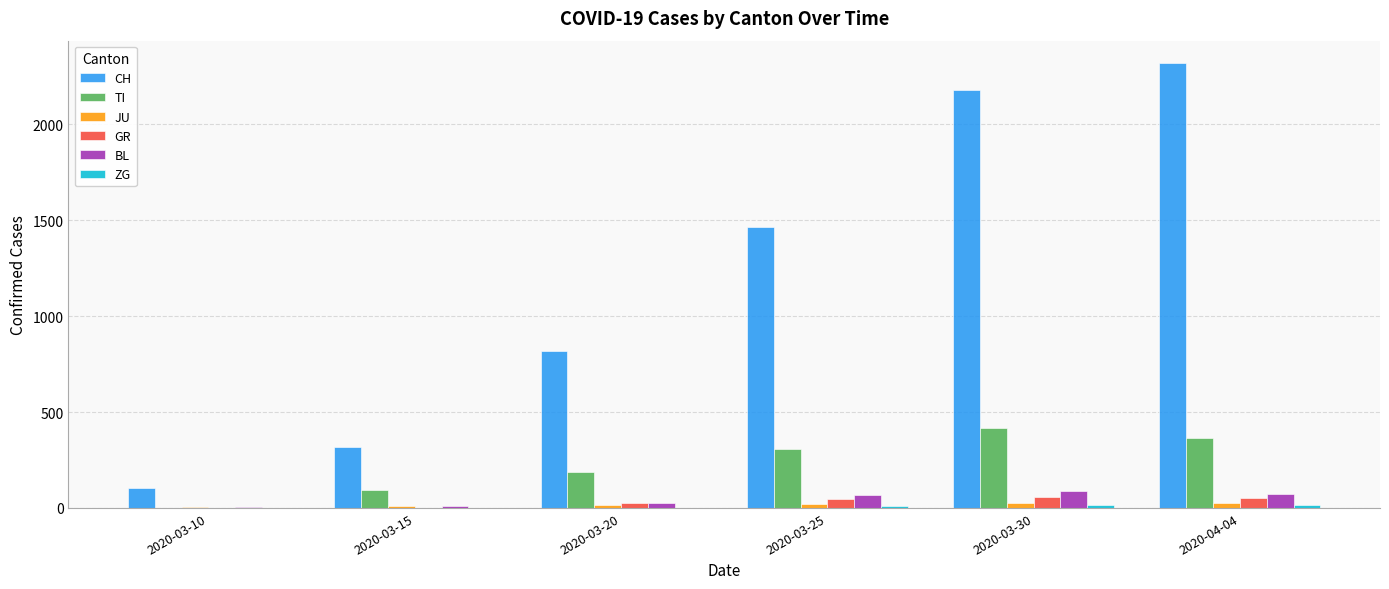

The value of GR at 2020-03-30 is 58. True or false?

True